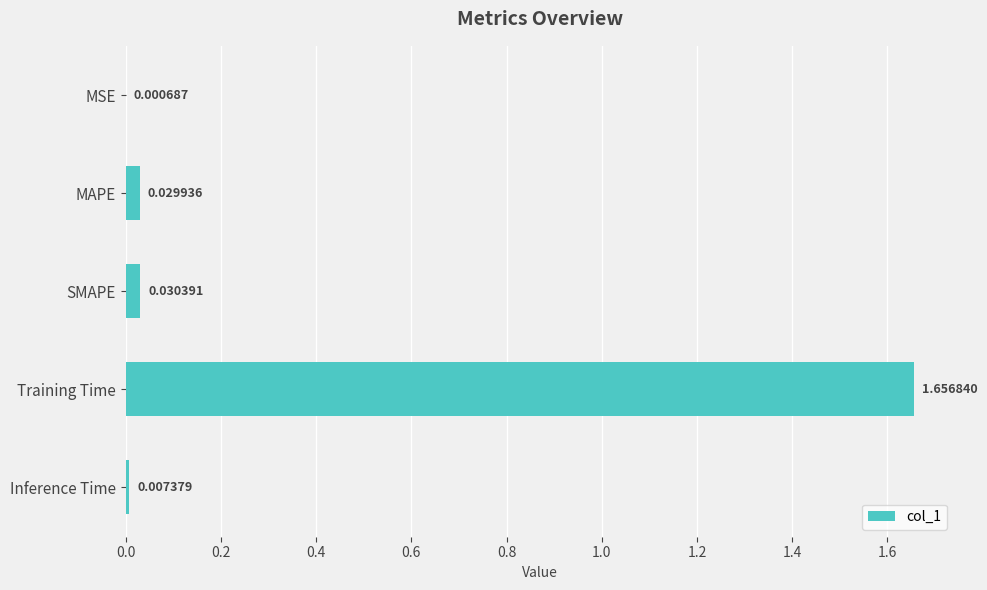

Where is the data nearest to the value 0?

MSE